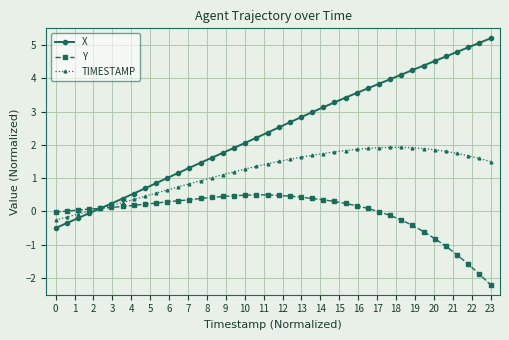

Does the chart display data point markers on the line(s)?

Yes